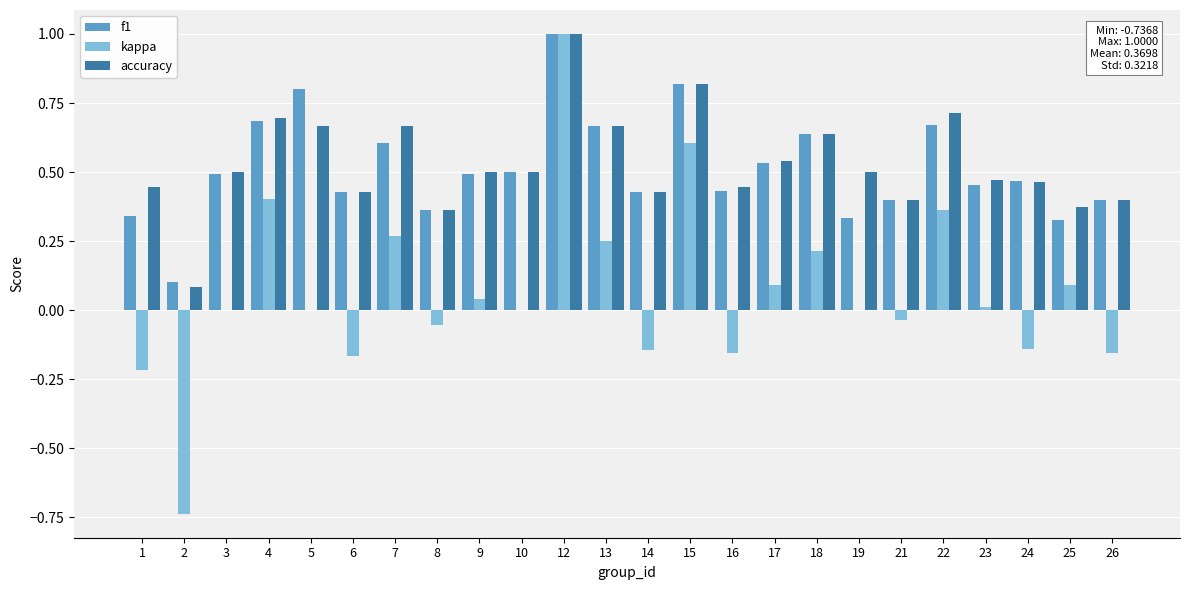

Are the bars horizontal?

No